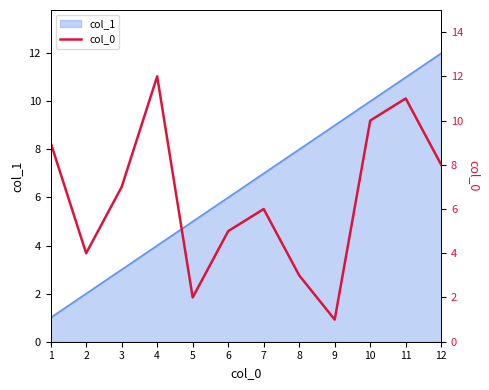

How many points are lower than both their immediate neighbors (excluding endpoints)?

3